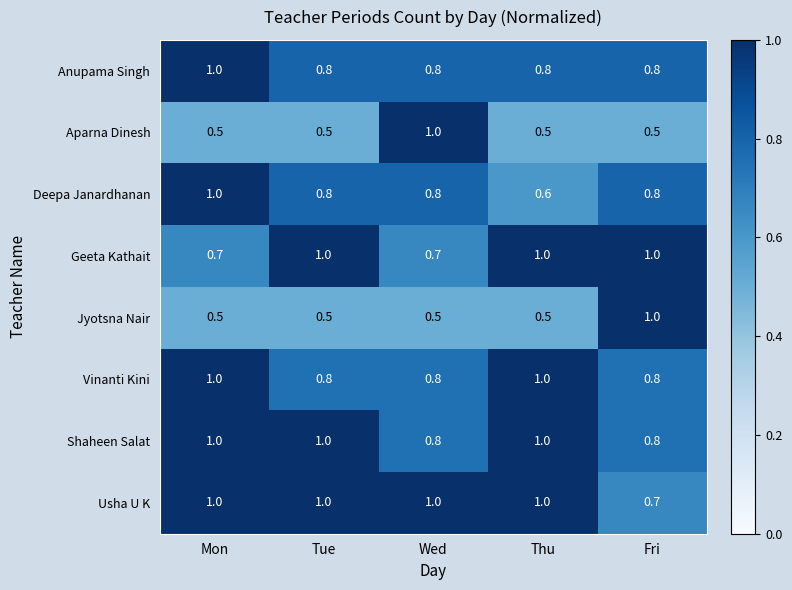

Between Tue and Fri, which series saw the biggest shift?

Jyotsna Nair